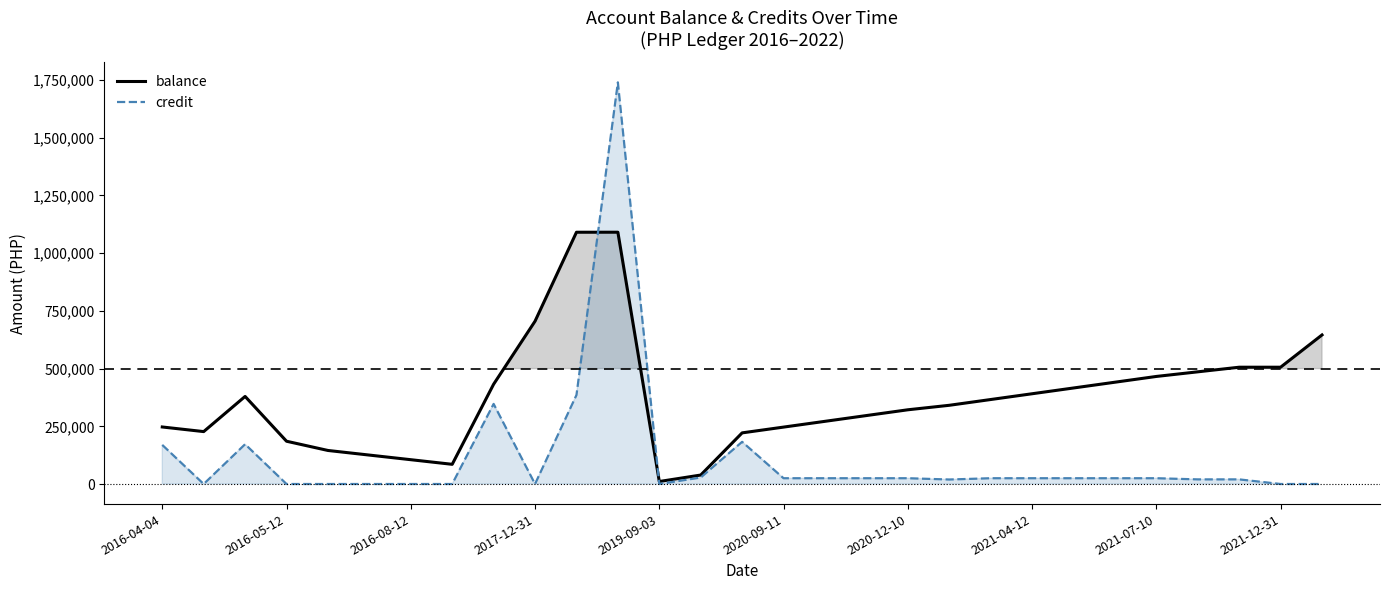

How many lines are shown in the chart?

2